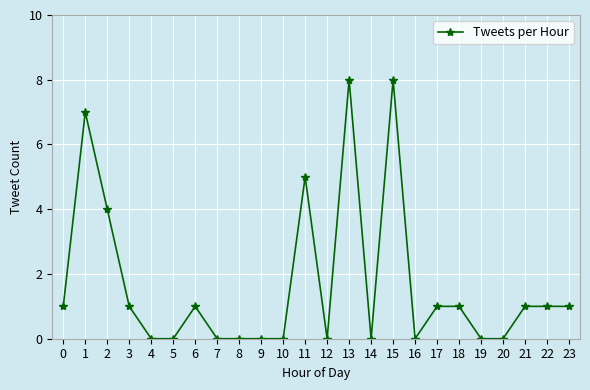

Where is the first local maximum?

1